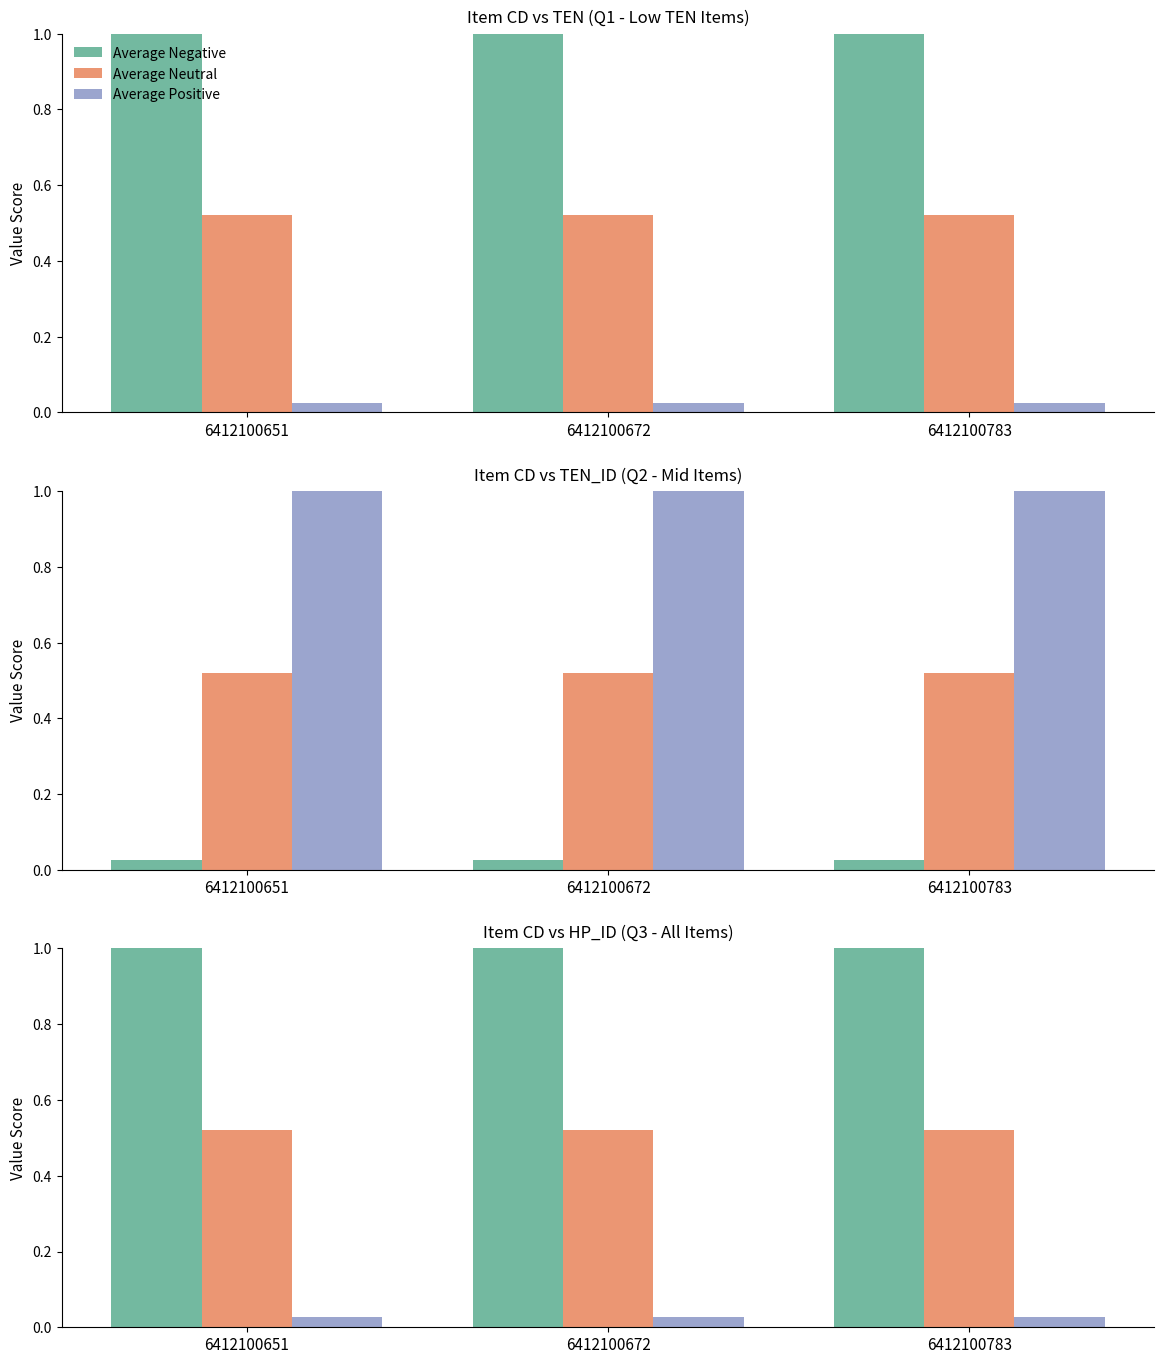

At which category is the sum across all series the highest?

6412100651